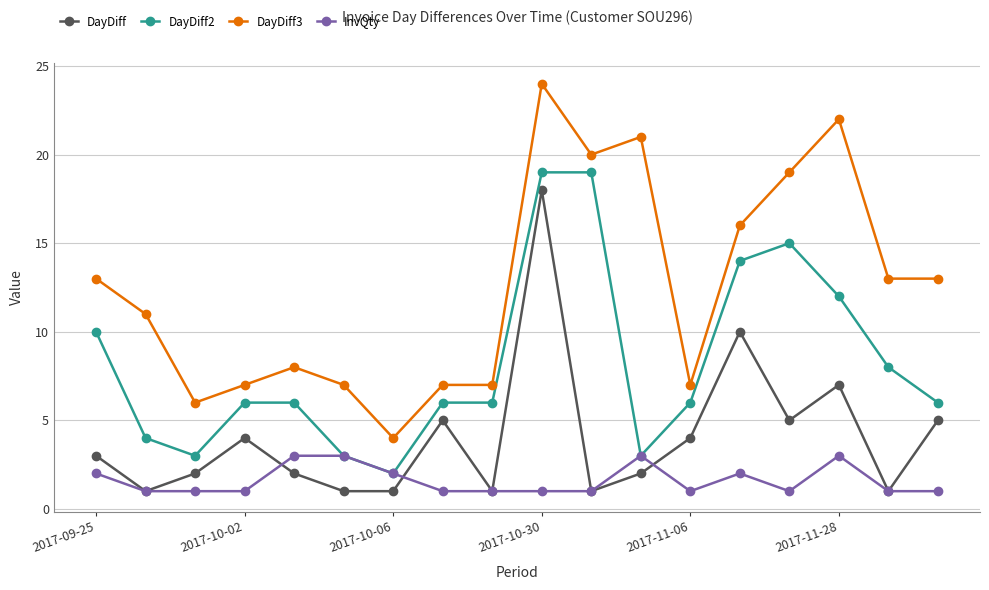

Rank the series by their average value, from highest to lowest.

DayDiff3, DayDiff2, DayDiff, InvQty